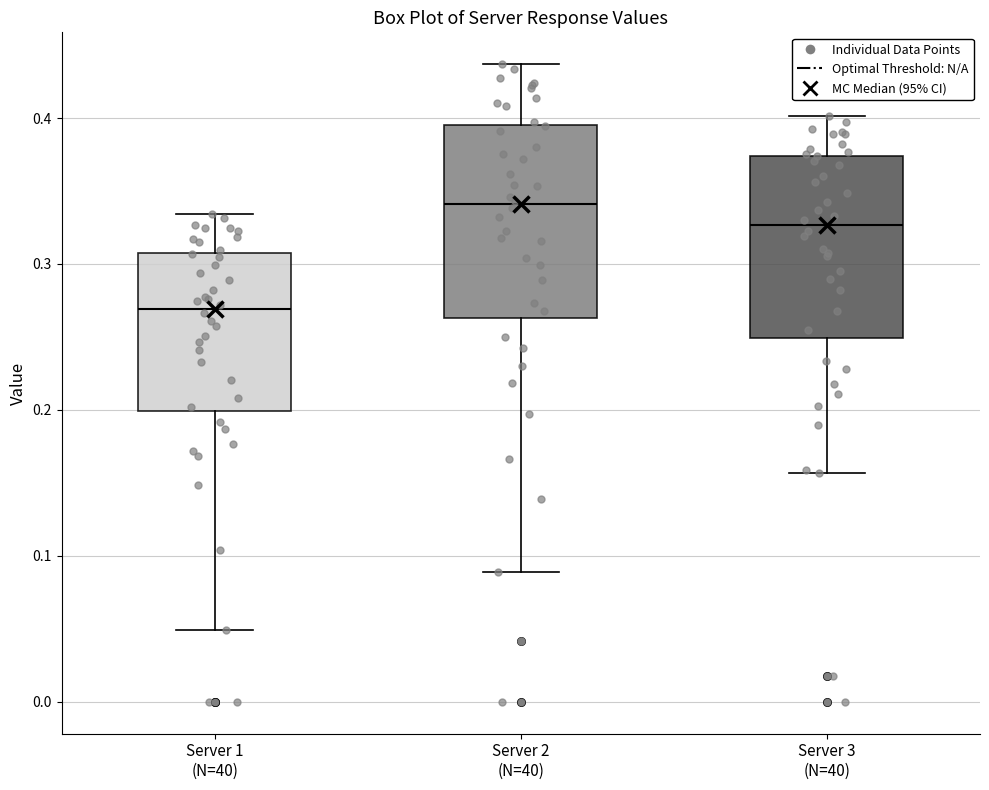

Which box's median line is the highest?

Server 2 (N=40)